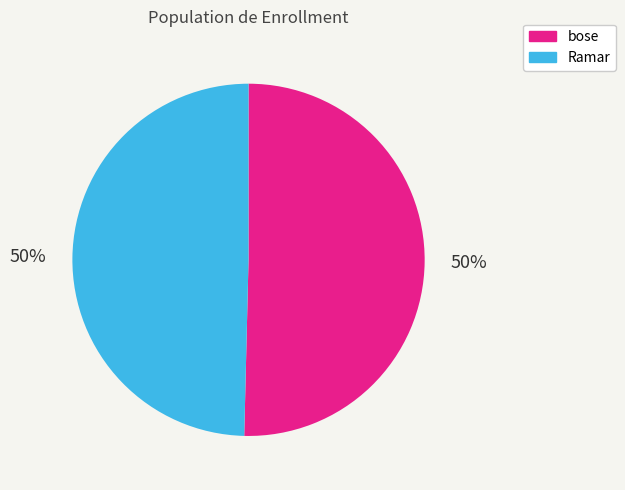

To the nearest percent, what is the average slice percentage?

50%